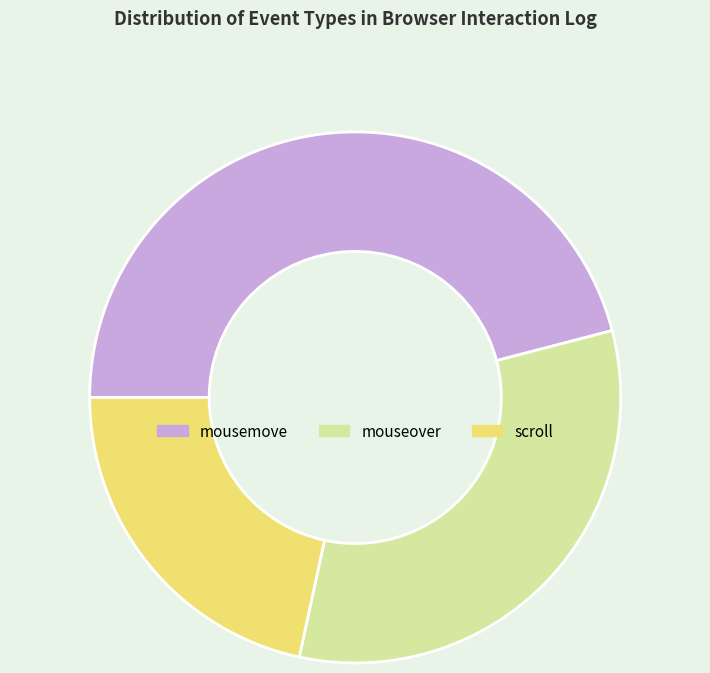

Is scroll the majority of the pie?

No